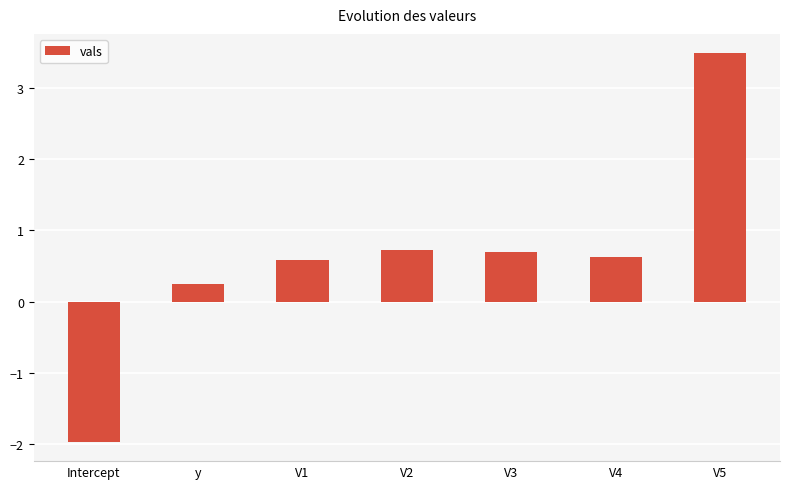

What is the difference between the values at V2 and V4?

0.1